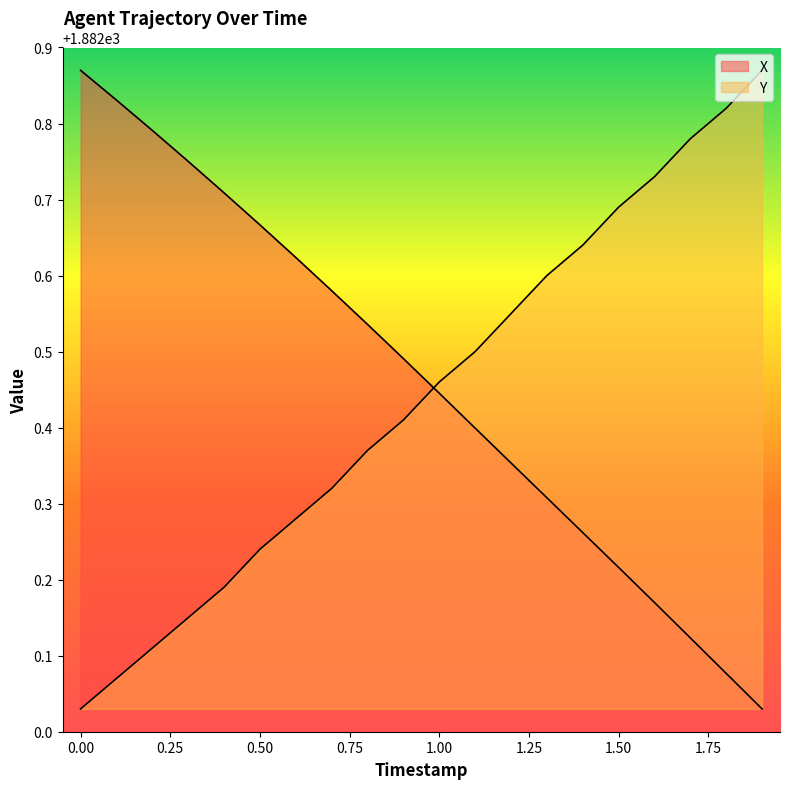

How many lines are shown in the chart?

2